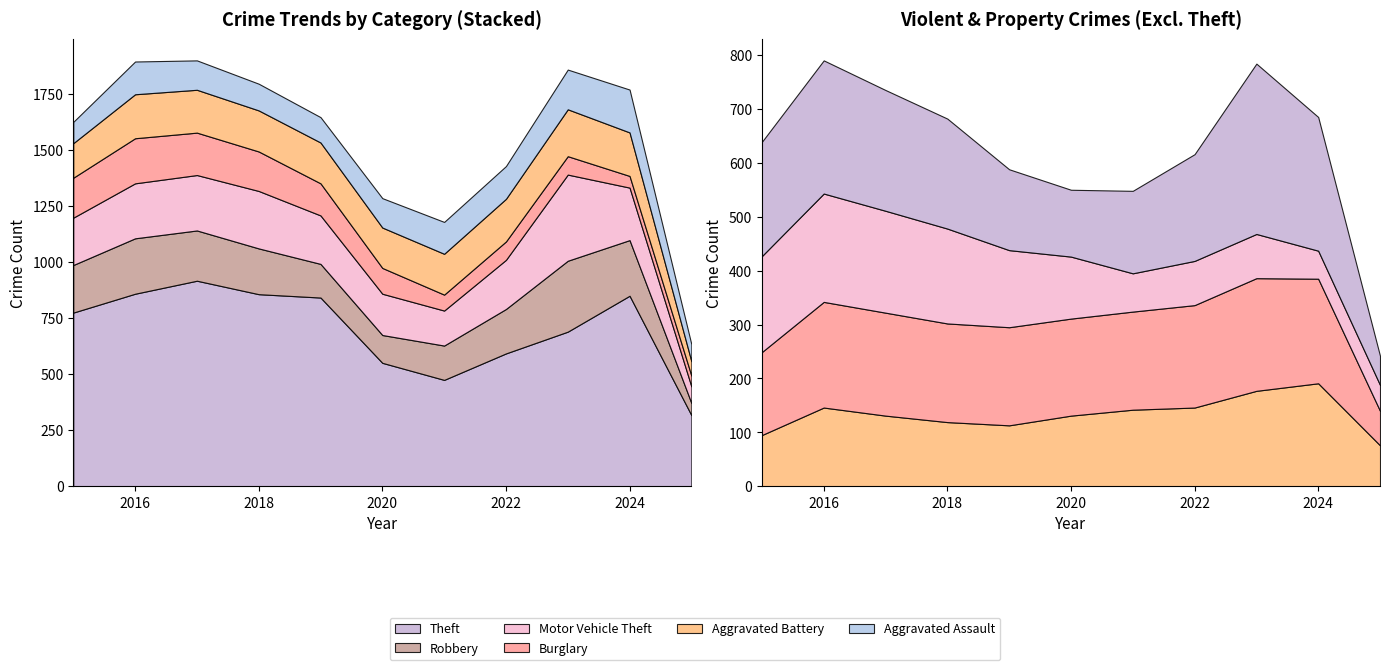

Reading left to right, what are all the values shown in this chart?

Aggravated Assault: 2015=95	2016=146	2017=131	2018=119	2019=113	2020=131	2021=142	2022=146	2023=177	2024=191	2025=76
Aggravated Battery: 2015=154	2016=196	2017=191	2018=183	2019=182	2020=180	2021=182	2022=190	2023=209	2024=194	2025=64
Burglary: 2015=178	2016=201	2017=189	2018=176	2019=143	2020=115	2021=71	2022=82	2023=82	2024=52	2025=48
Motor Vehicle Theft: 2015=211	2016=245	2017=247	2018=256	2019=216	2020=184	2021=156	2022=219	2023=384	2024=234	2025=74
Robbery: 2015=212	2016=247	2017=224	2018=204	2019=150	2020=124	2021=153	2022=198	2023=316	2024=248	2025=54
Theft: 2015=774	2016=858	2017=916	2018=856	2019=841	2020=550	2021=474	2022=592	2023=689	2024=849	2025=317